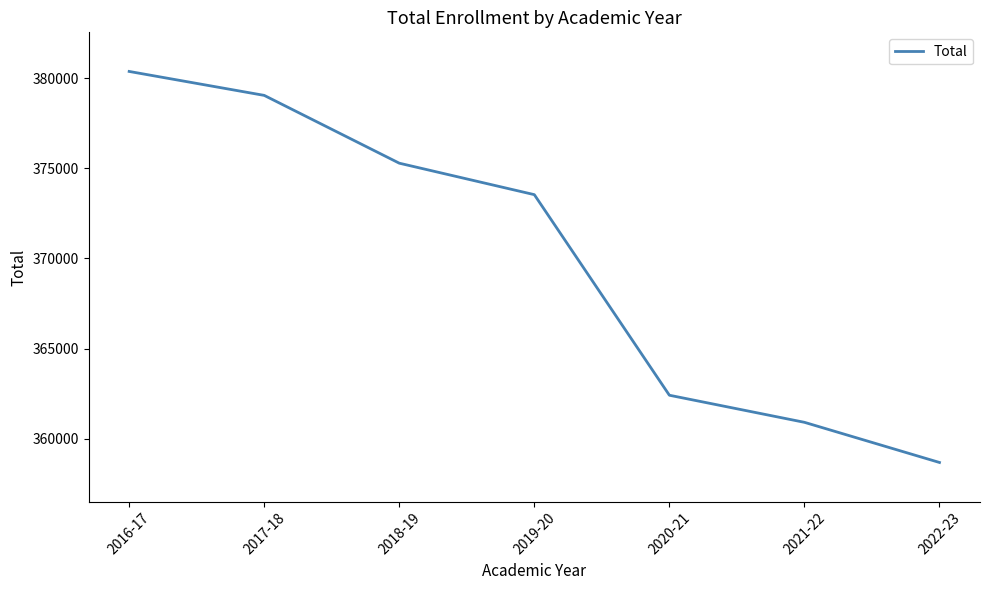

Which label corresponds to the largest value in the chart?

2016-17